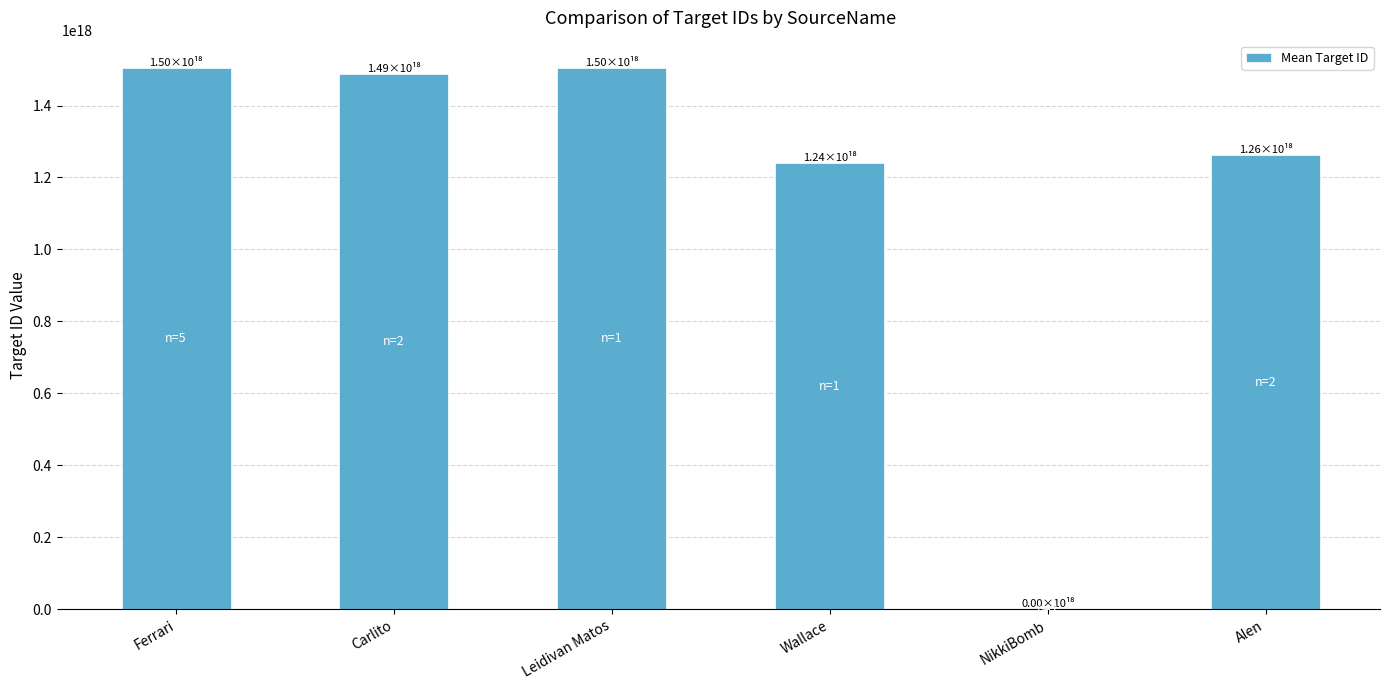

Between Wallace and NikkiBomb, which is larger?

Wallace